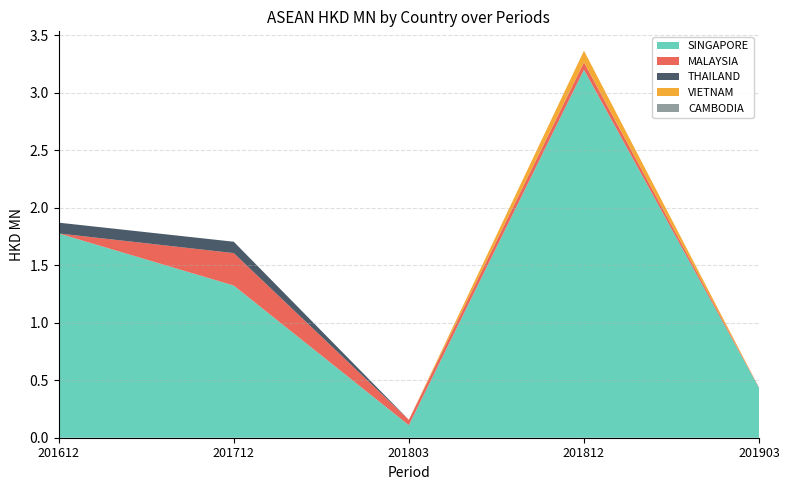

What is the spread (max minus min) of values at 201903?

0.4